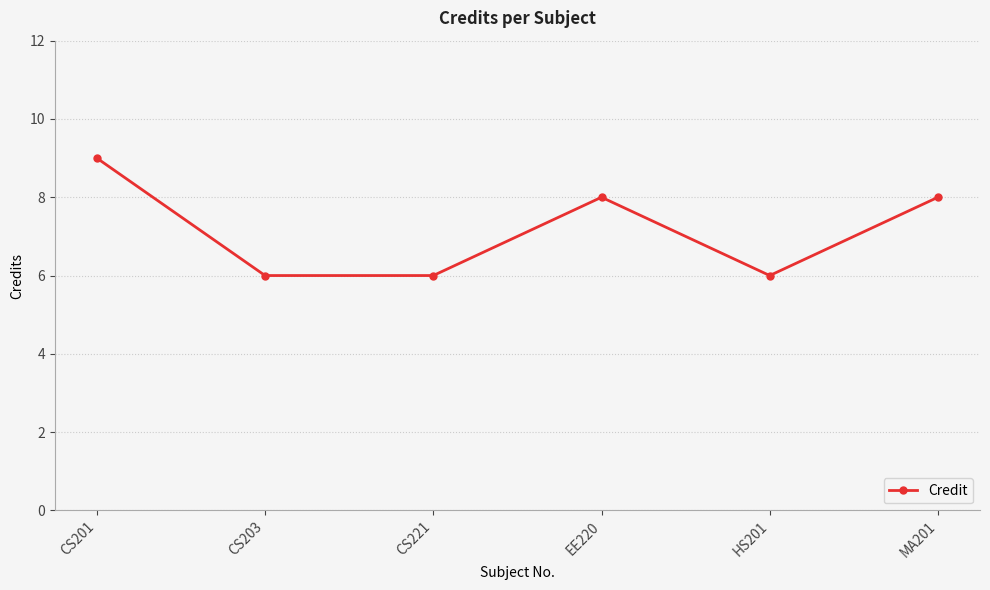

Between MA201 and HS201, which is larger?

MA201